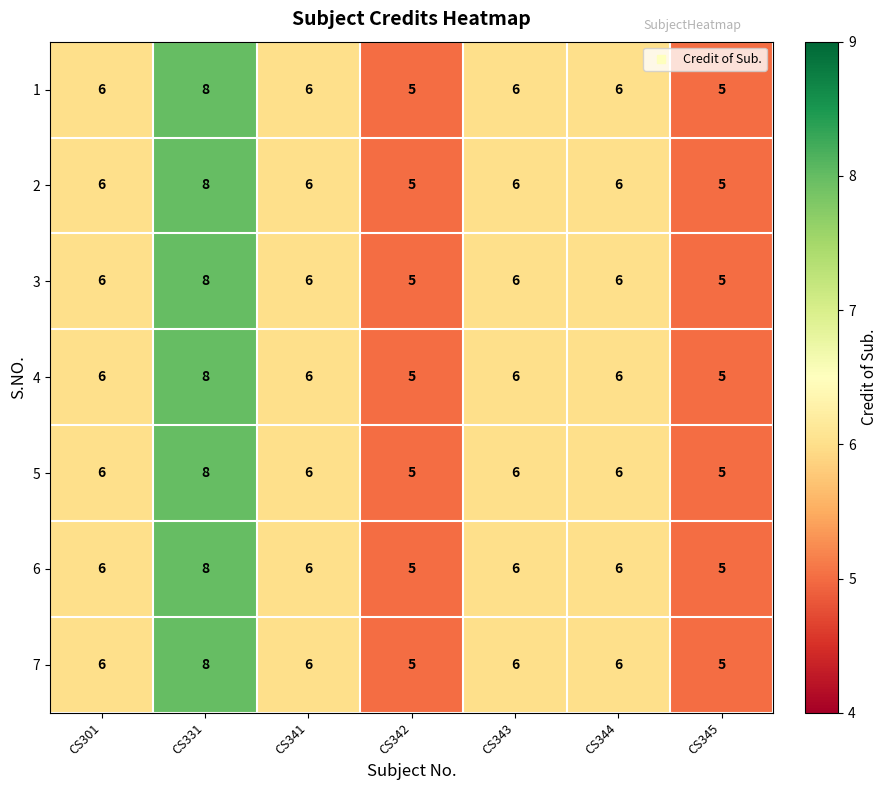

Is it true that 7 equals 3 at CS342?

False